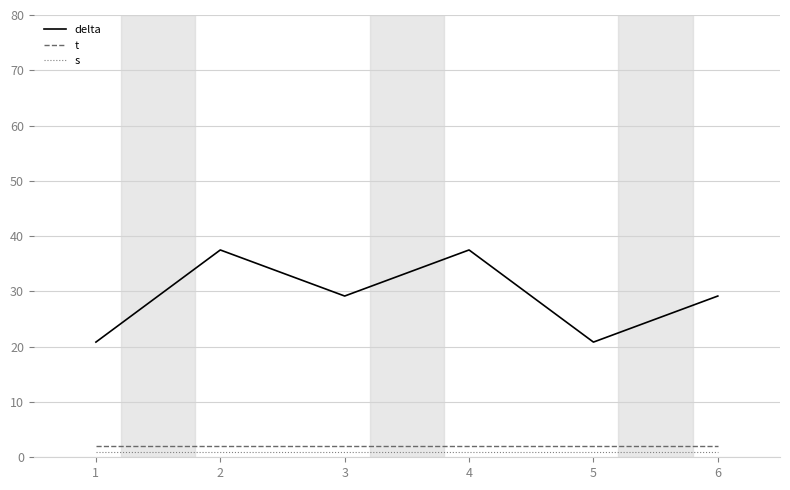

List the series in order of their peak value, highest first.

delta, t, s